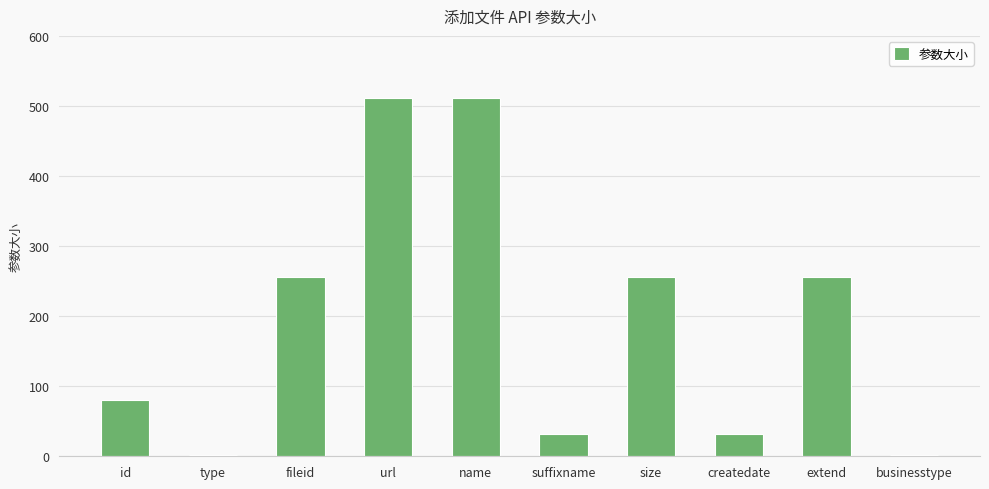

Reading left to right, extract all data points from this chart.

id=80	type=2	fileid=256	url=512	name=512	suffixname=32	size=256	createdate=32	extend=256	businesstype=2